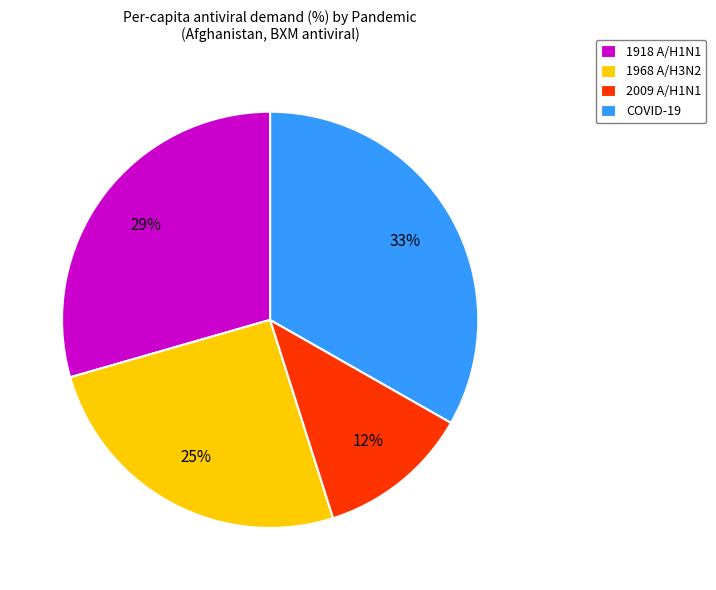

To the nearest percent, what percentage of the pie is 2009 A/H1N1?

12%